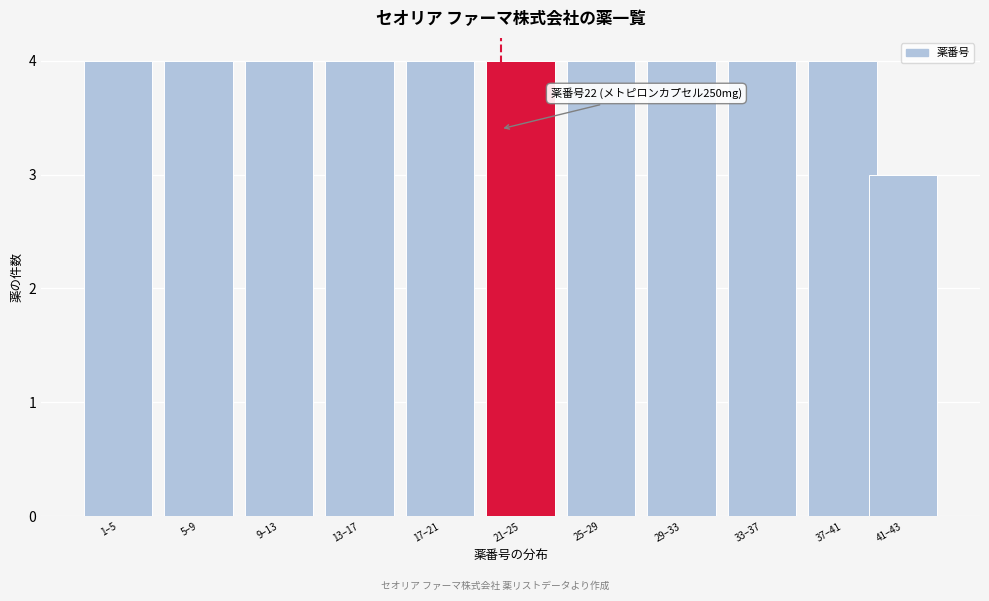

Reading left to right, extract all data points from this chart.

1–5=4	5–9=4	9–13=4	13–17=4	17–21=4	21–25=4	25–29=4	29–33=4	33–37=4	37–41=4	41–43=3